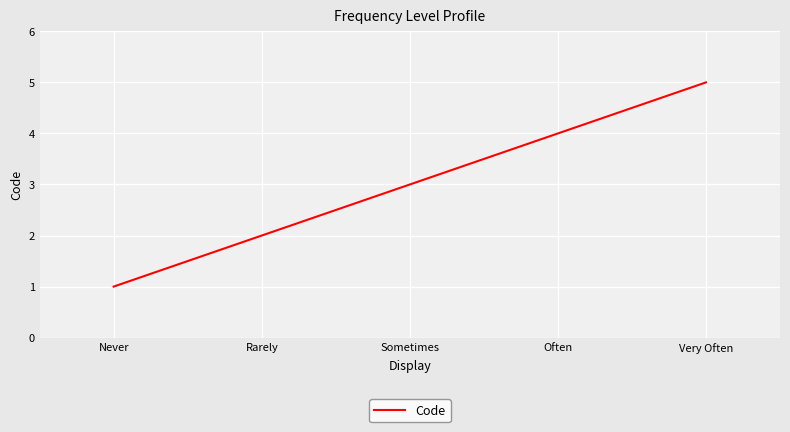

Is it true that the value at Sometimes is 5?

False